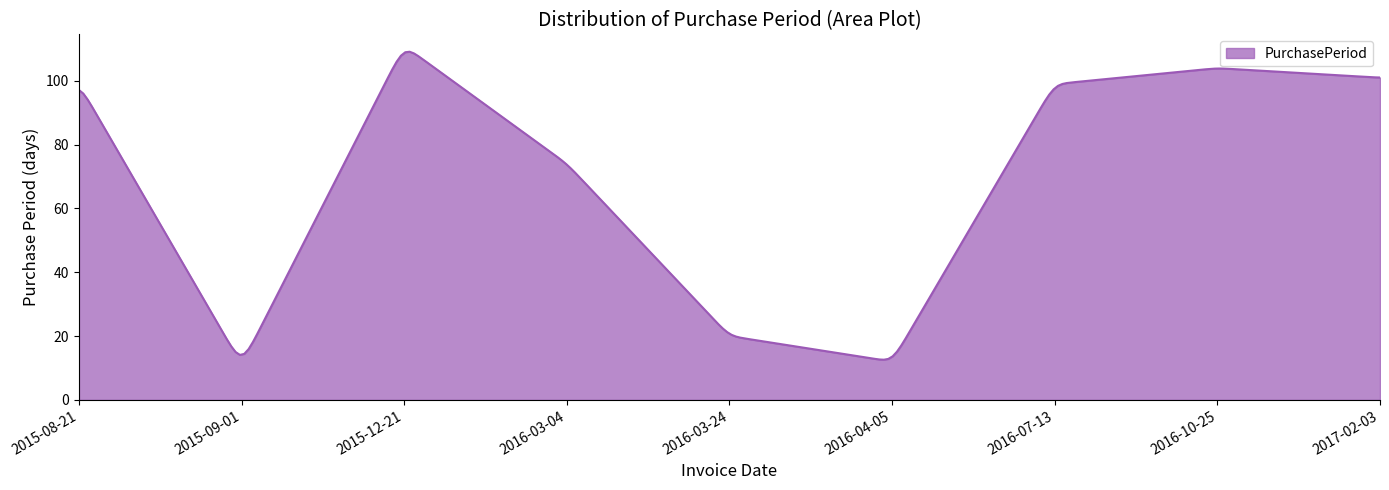

What is the difference between the maximum and minimum values?

96.5